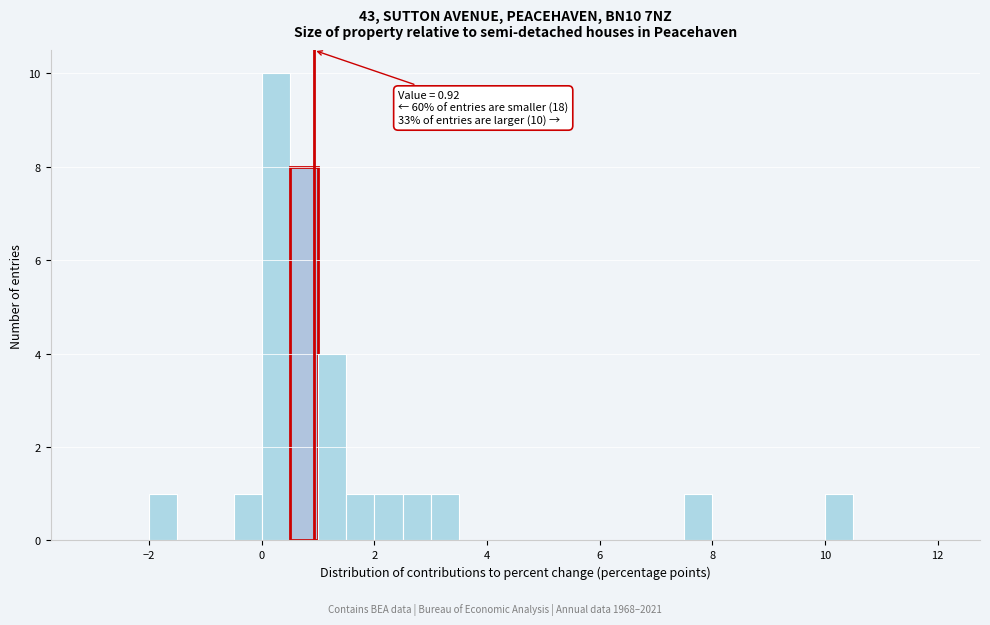

Around what value on the x-axis is the tallest bar? Give the approximate position of its centre, as read against the axis.

0.2